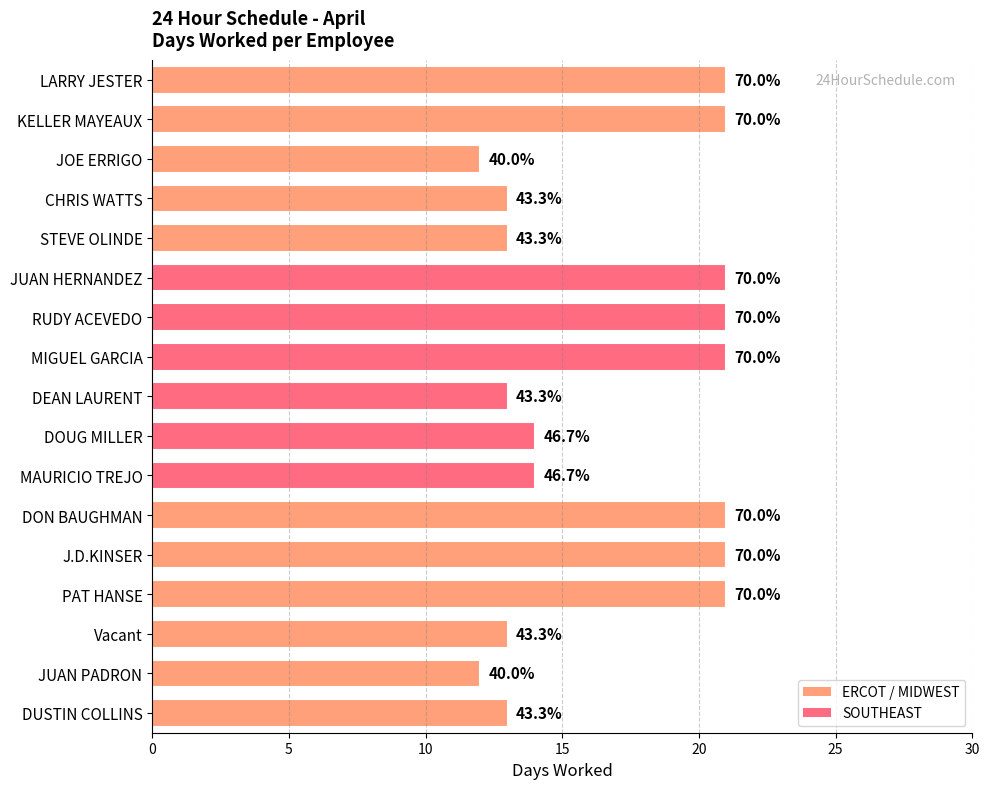

Are the bars grouped side by side (vs. stacked)?

No